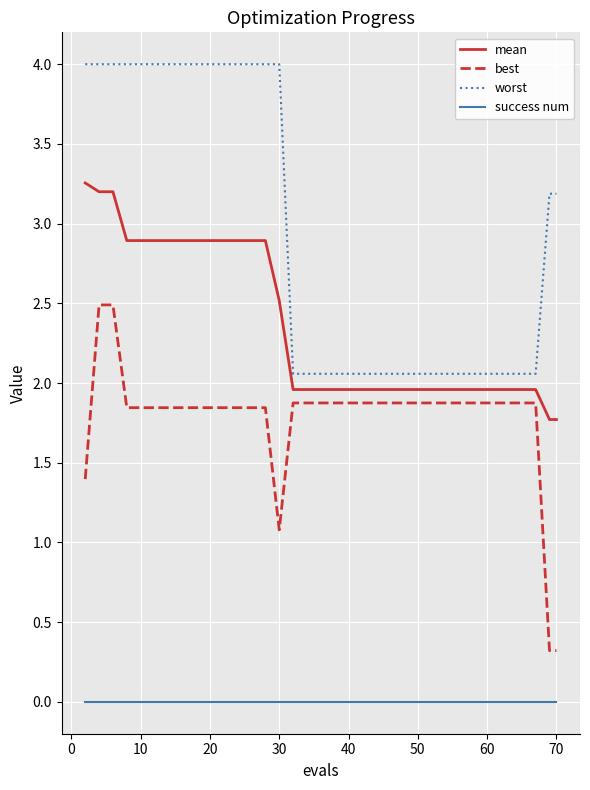

Does the chart display data point markers on the line(s)?

No